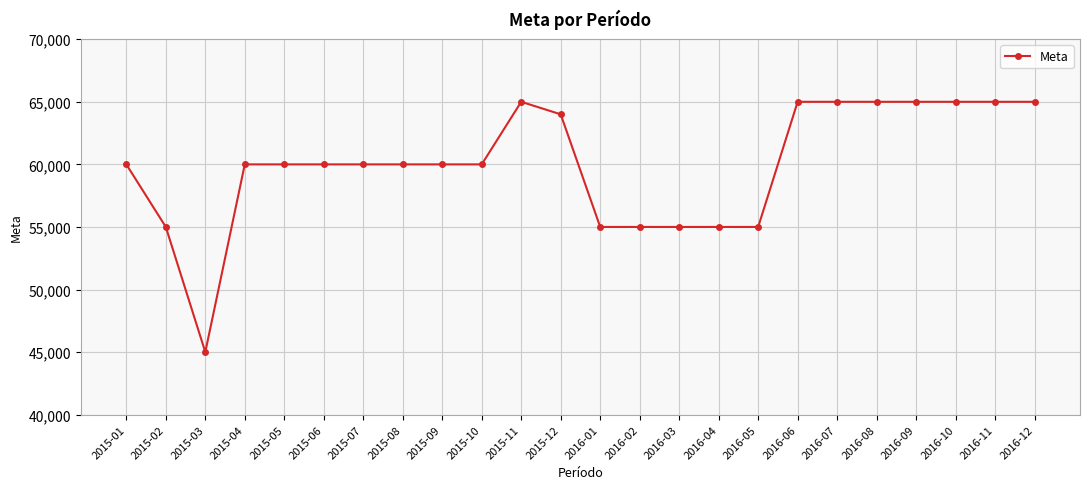

What is the change in value from 2015-12 to 2016-07?

+1000